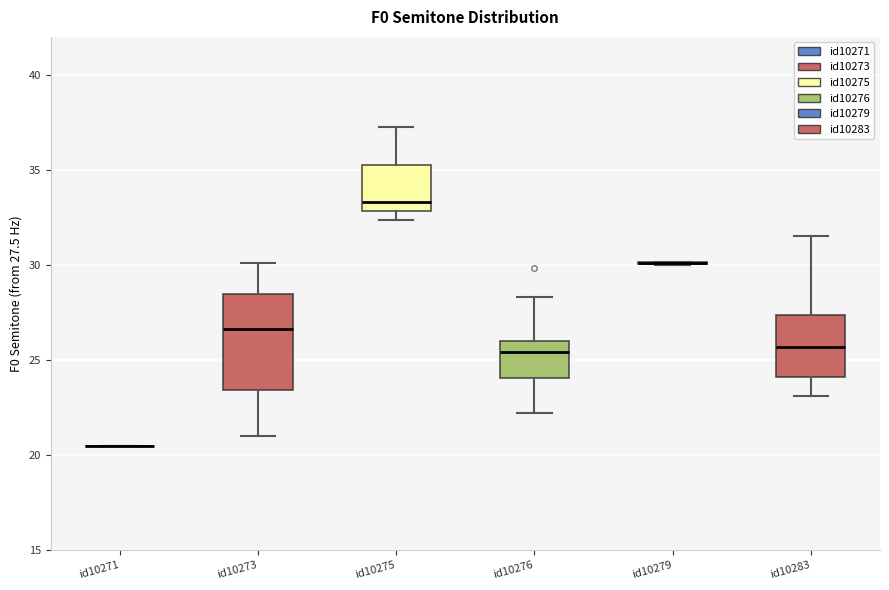

Where does the lower whisker of the box for id10273 end on the y-axis? The values are not printed on the chart, so give them approximately, as read against the axis.

21.0